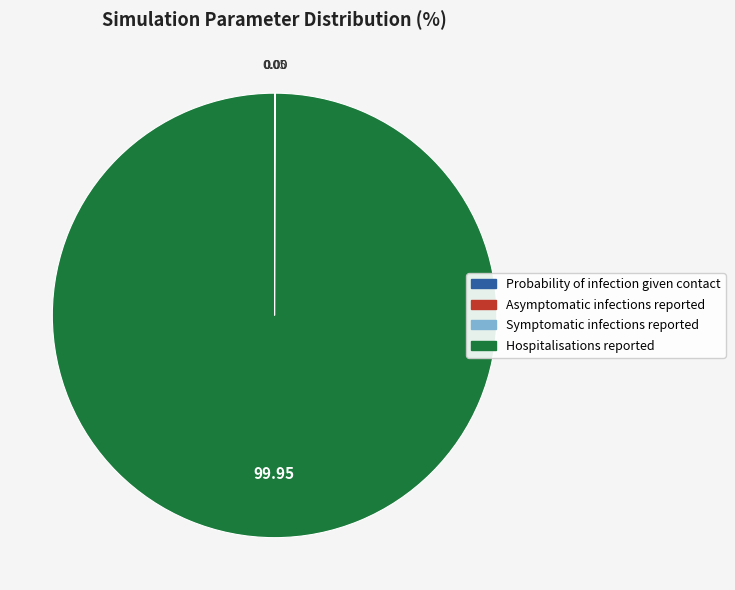

Do Asymptomatic infections reported and Hospitalisations reported together represent more than half of the pie?

Yes